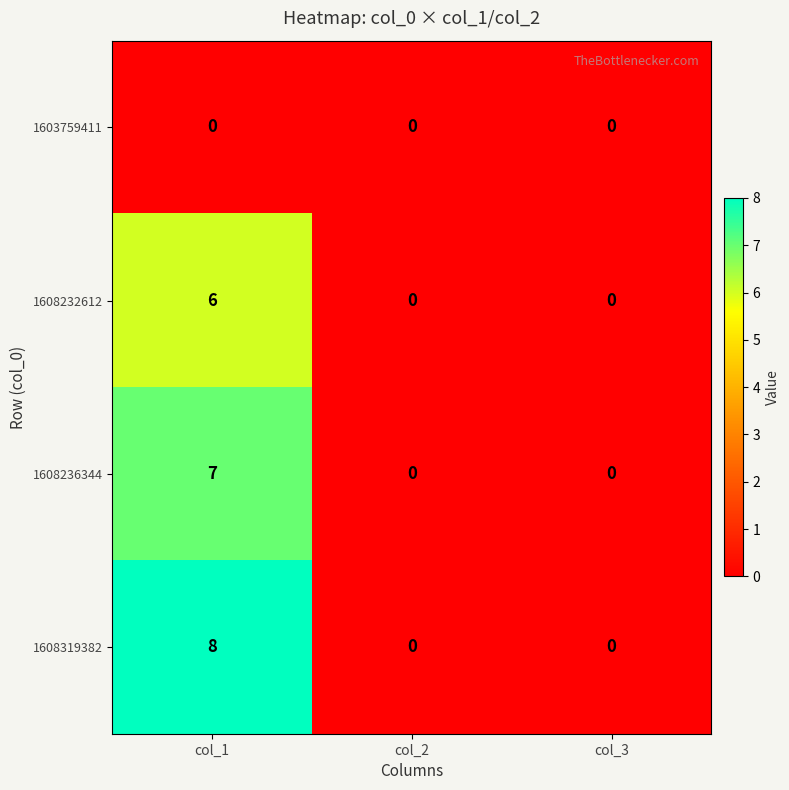

Count the 1608319382 values in the range 0 to 8.

3